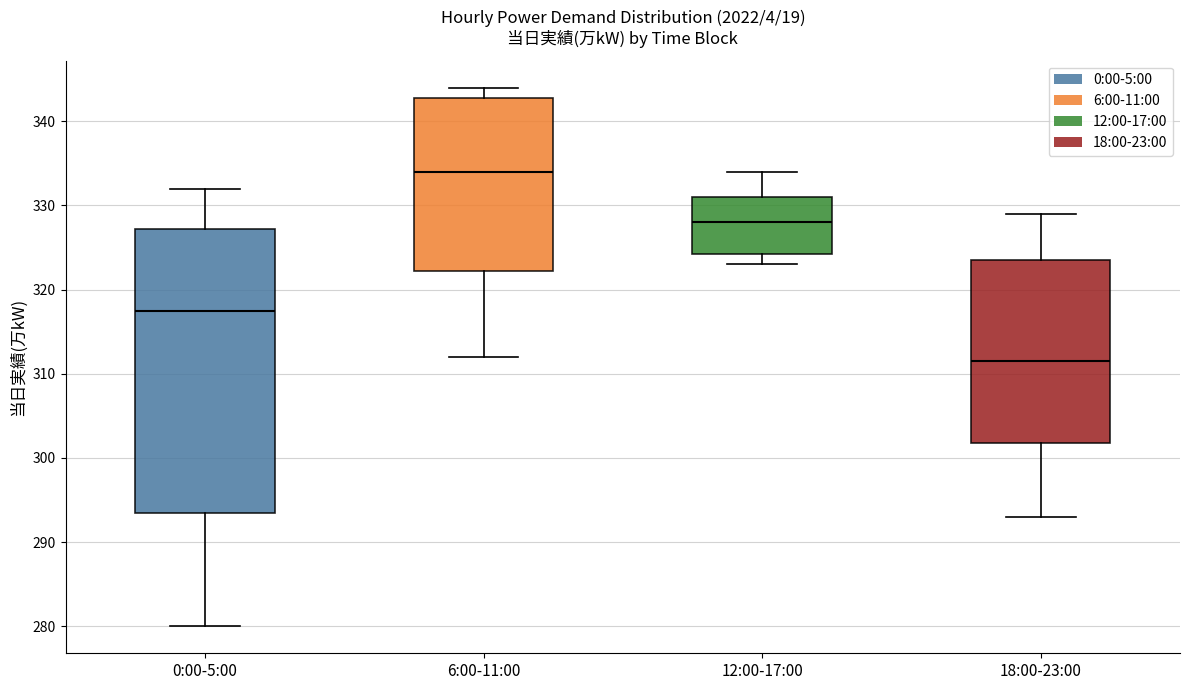

Comparing the boxes themselves (not the whiskers), which one is the tallest?

0:00-5:00